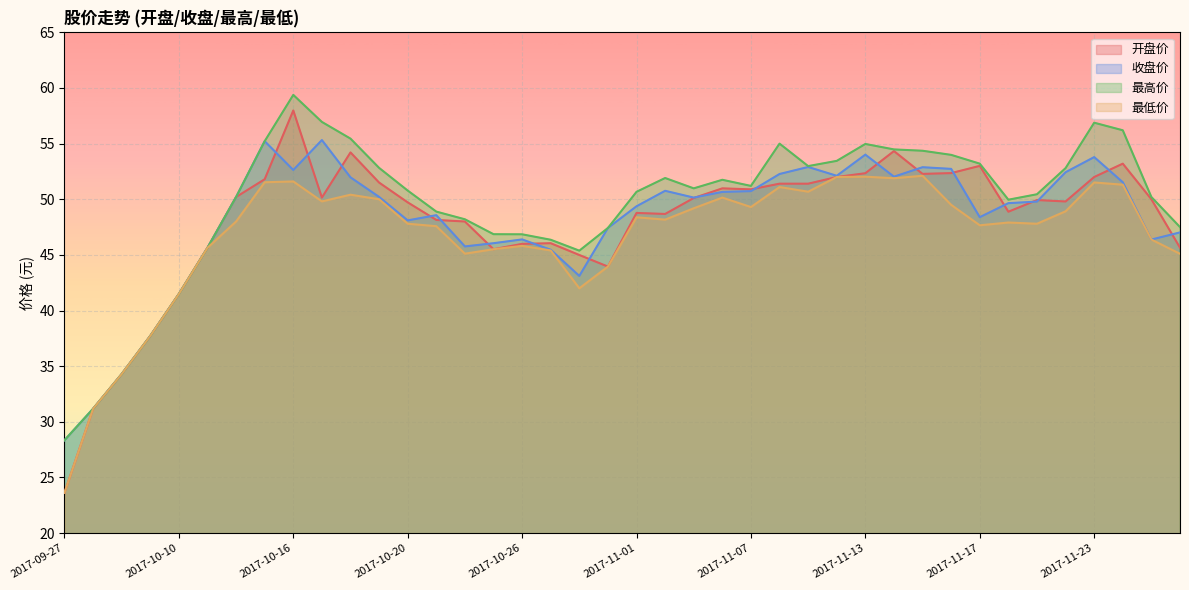

At which category does 最高价 reach its first local peak?

2017-10-16